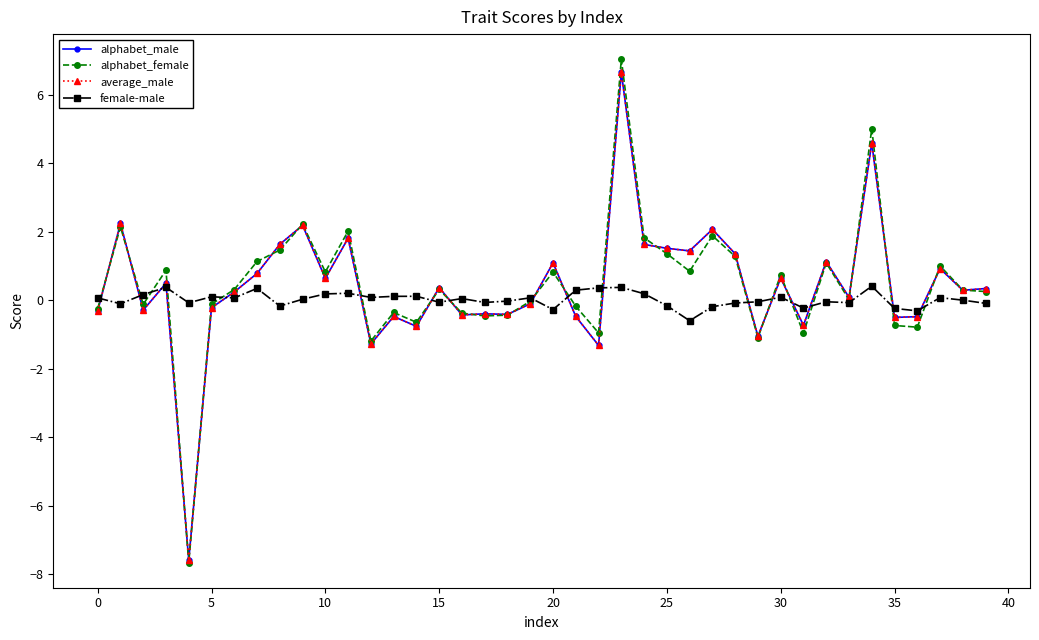

What is the value of the female-male point at the 23rd from the left?

0.4